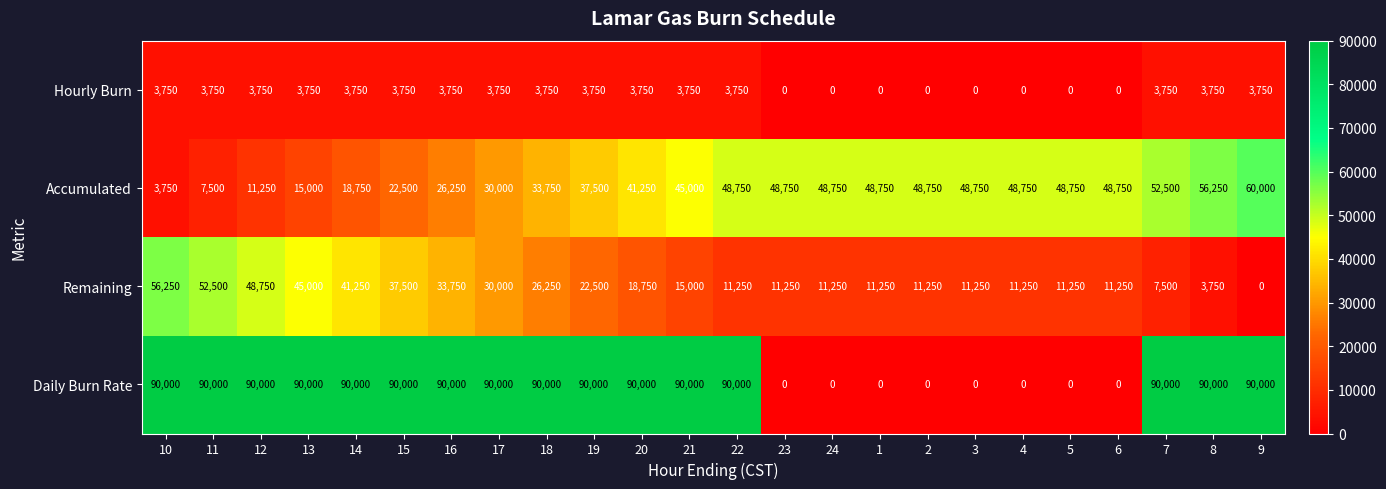

What value does the Accumulated series have at 12?

11250